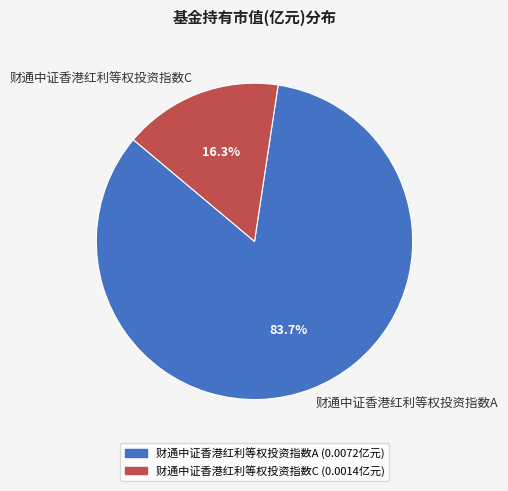

Count the number of slices in the pie.

2